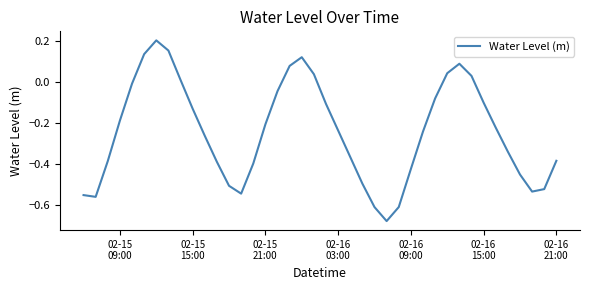

How many negative values are there?

30